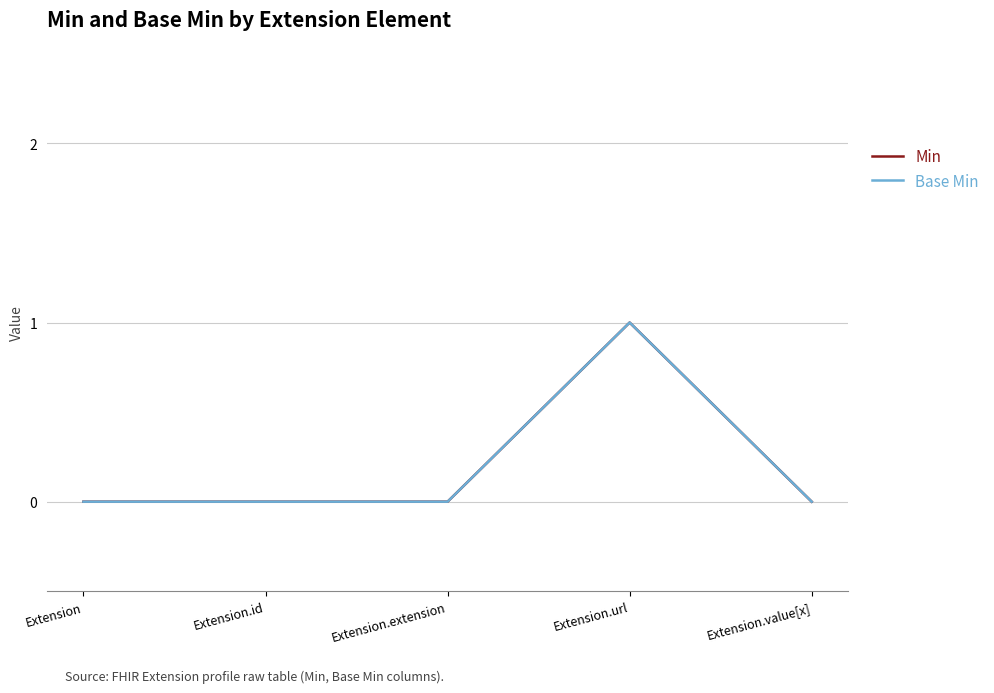

What is the sum of all Min values?

1